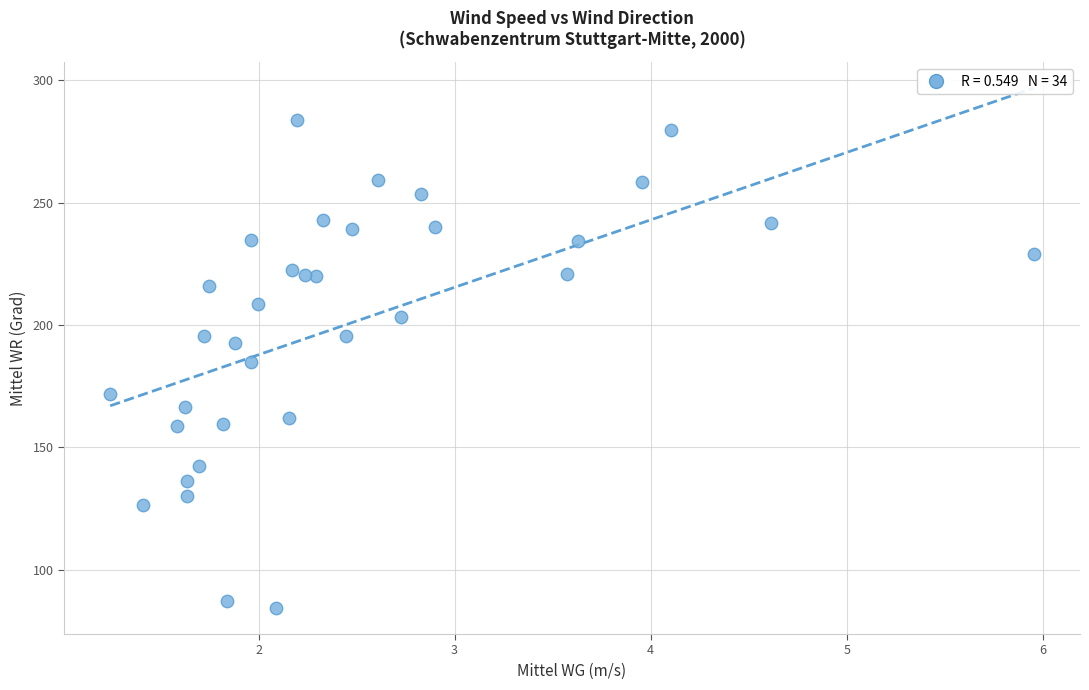

What is the range of Y values (max minus min)?

199.6